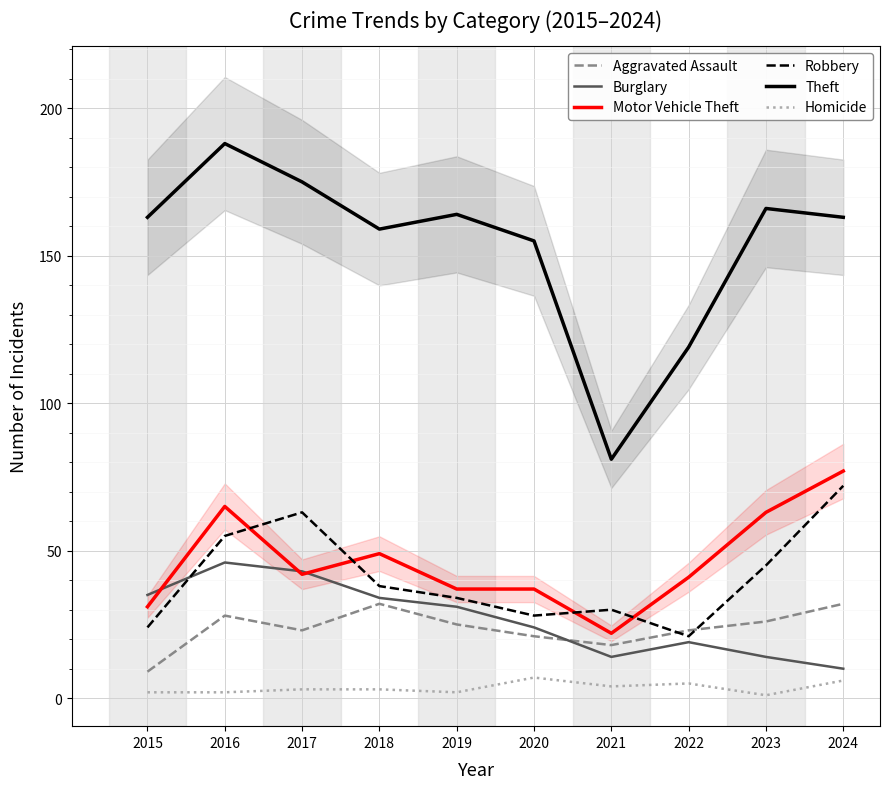

Rank the series by their maximum value, from lowest to highest.

Homicide, Aggravated Assault, Burglary, Robbery, Motor Vehicle Theft, Theft